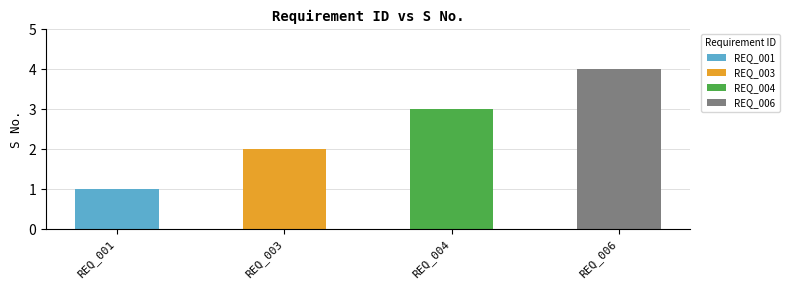

How many data points are above 3?

1